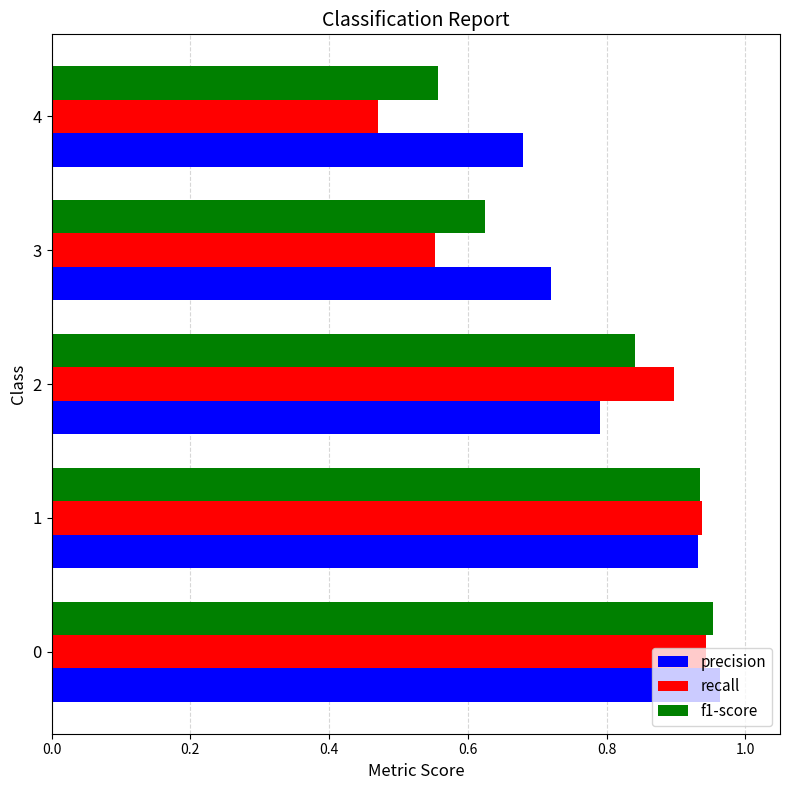

What is the sum of the precision values at 0 and 4?

1.6